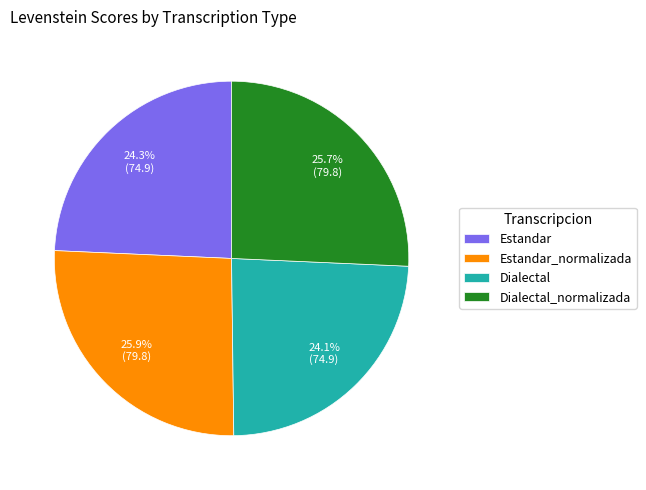

To the nearest percent, what is the combined percentage of Dialectal_normalizada and Estandar?

50%